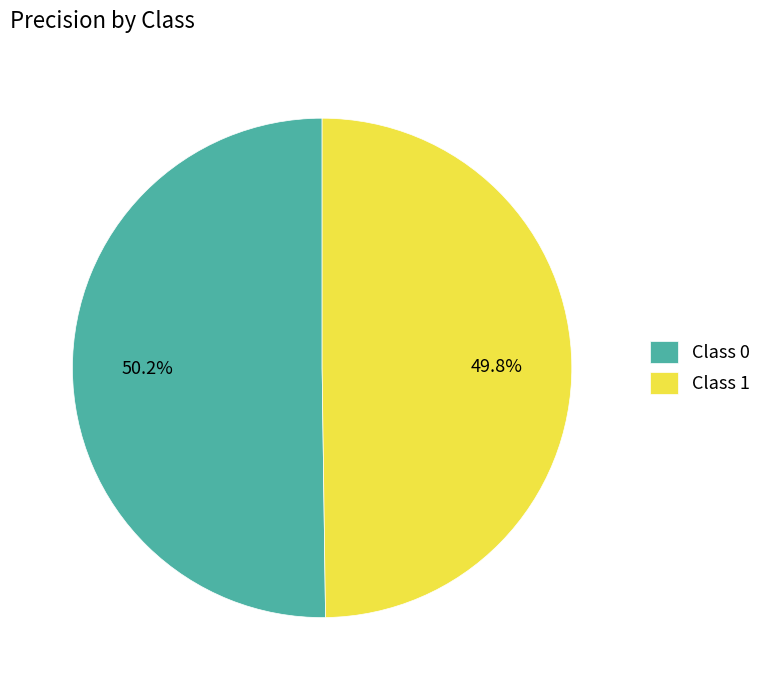

Is there any slice that represents more than half of the pie?

Yes